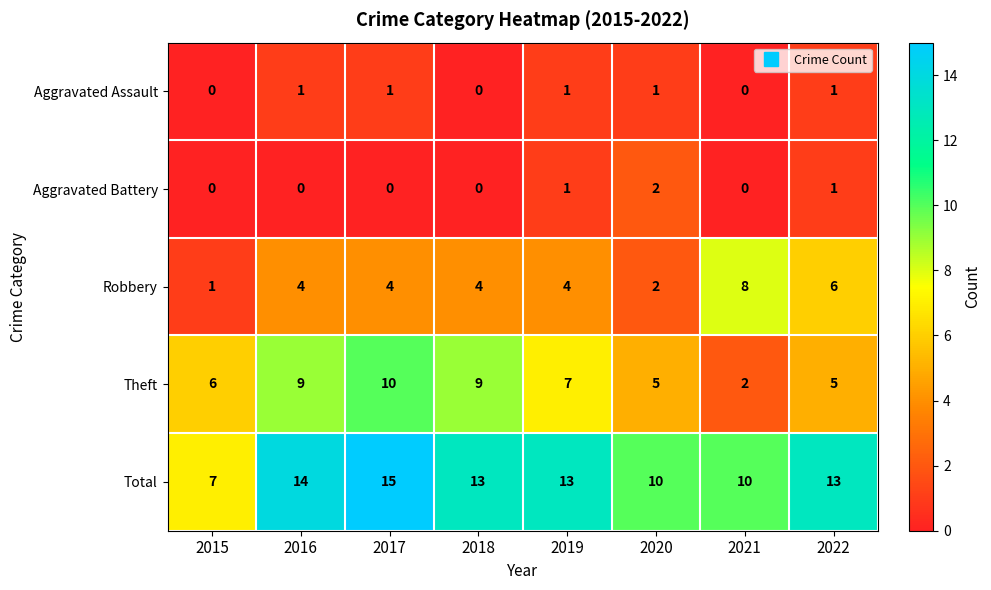

What is the approximate value of Total at 2016?

14